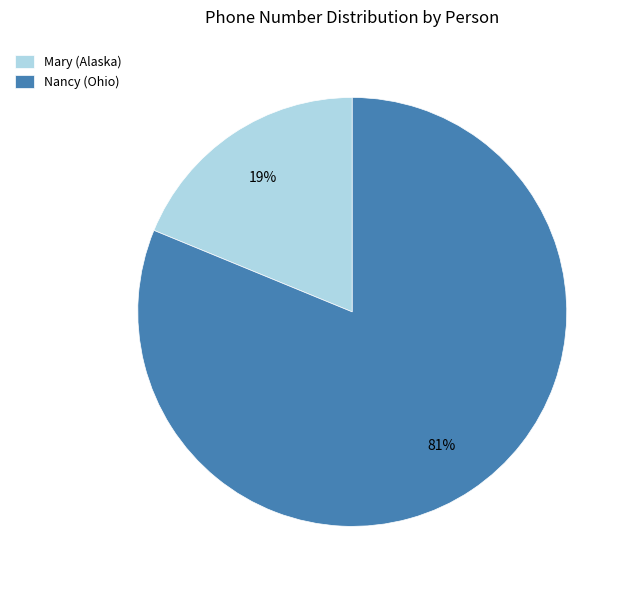

To the nearest percent, what is the difference between the largest and smallest slice percentages?

62%